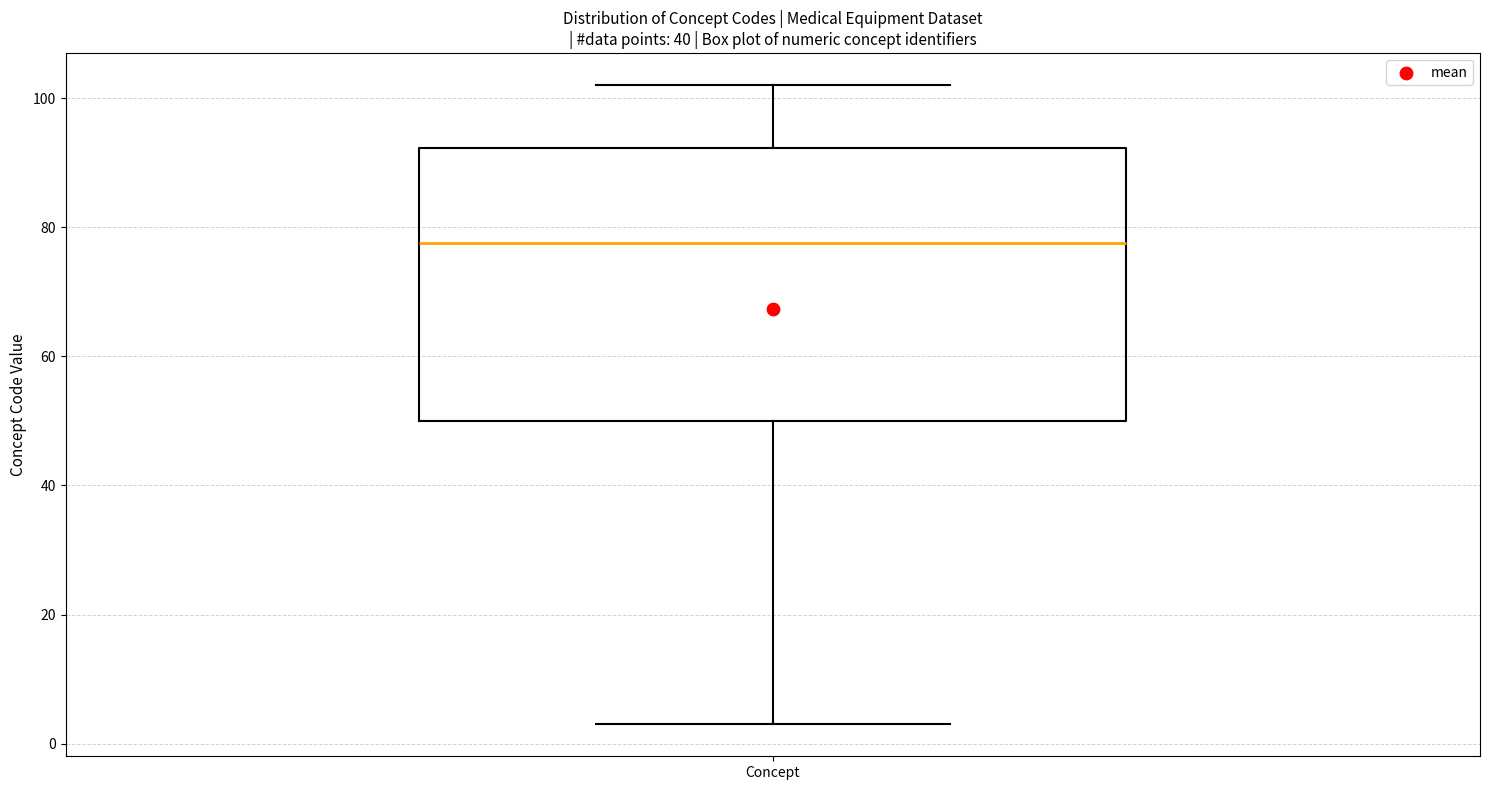

Where is the lower edge of the box for Concept on the y-axis? The values are not printed on the chart, so give them approximately, as read against the axis.

50